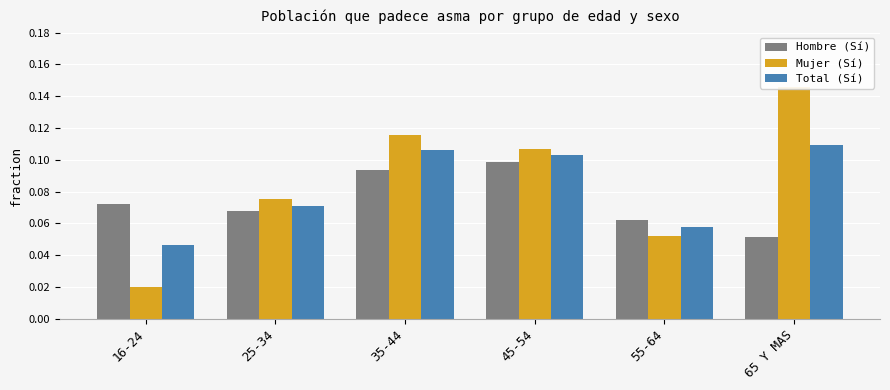

The value of Hombre (Sí) at 45-54 is 0.2. True or false?

False